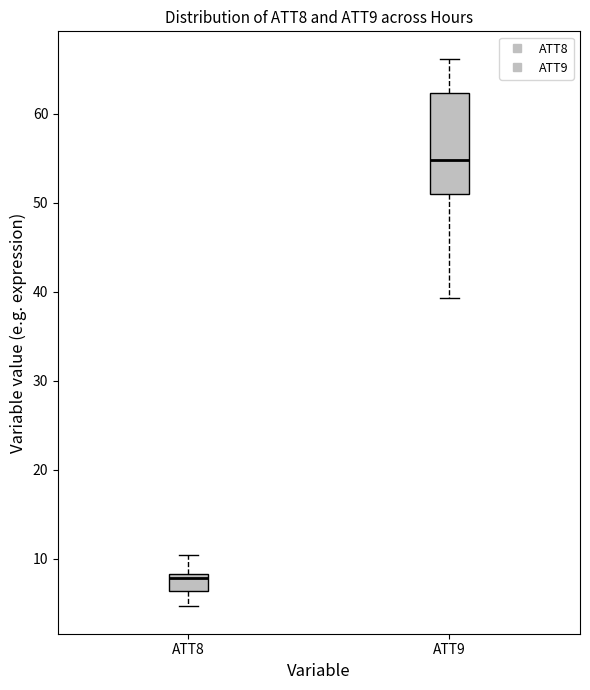

Where is the upper edge of the box for ATT9 on the y-axis? The values are not printed on the chart, so give them approximately, as read against the axis.

62